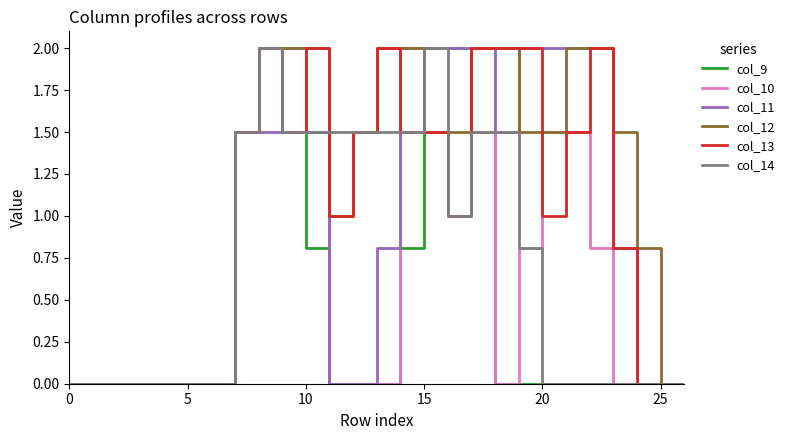

True or false: col_13 has more than 1 interior local peaks.

True